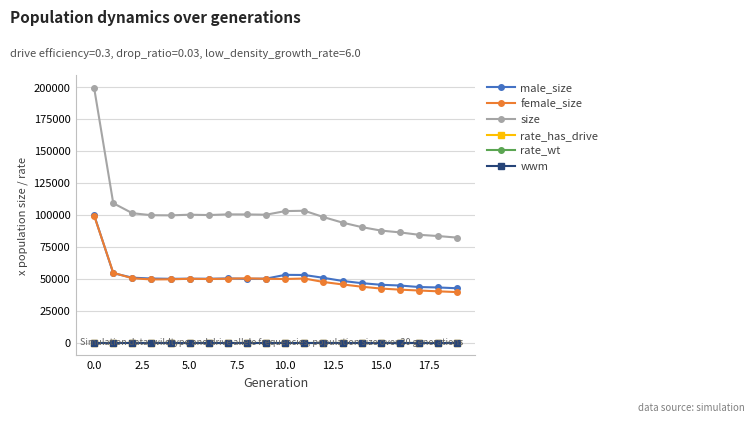

Count the number of data series in this chart.

6